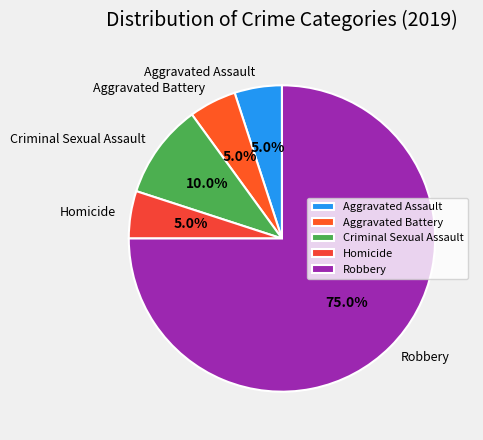

Which slice is the largest?

Robbery